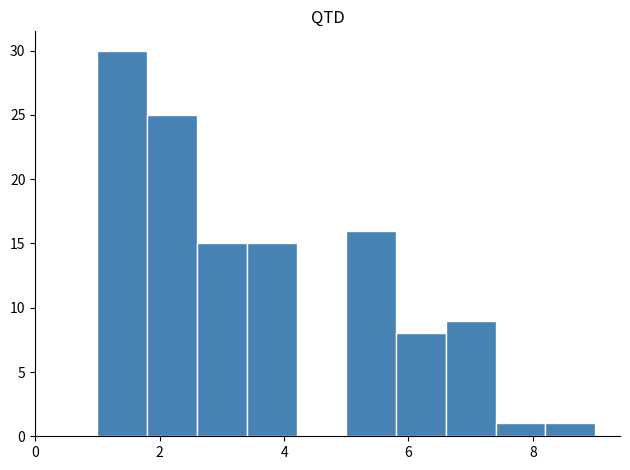

Reading left to right, transcribe this chart: for each bar, give the range it covers on the x-axis and its height. The values are not printed on the chart, so give them approximately, as read against the axis.

1.0 to 1.8: 30
1.8 to 2.6: 25
2.6 to 3.4: 15
3.4 to 4.2: 15
4.2 to 5.0: 0
5.0 to 5.8: 16
5.8 to 6.6: 8
6.6 to 7.4: 9
7.4 to 8.2: 1
8.2 to 9.0: 1